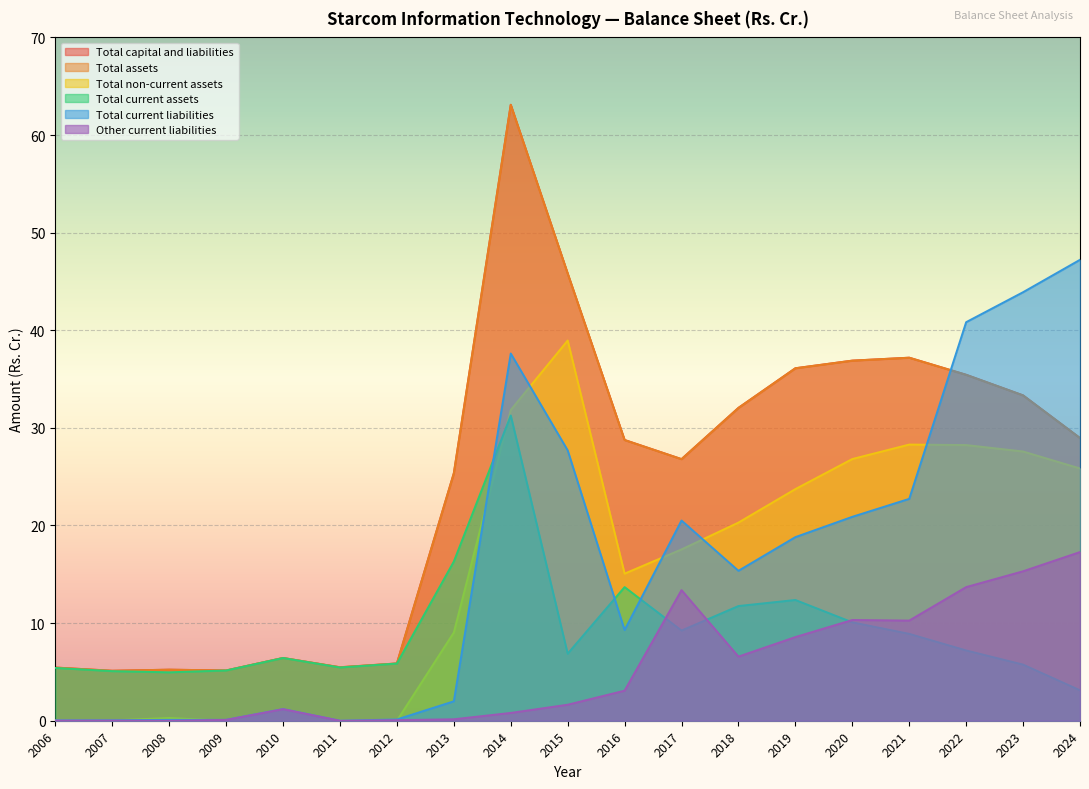

What is the sum of all Total current liabilities values?

308.4